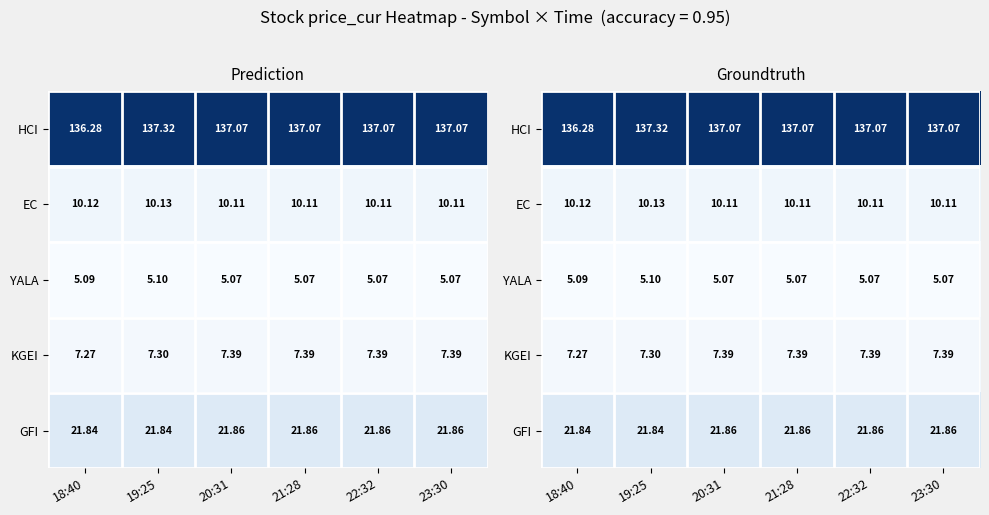

List the labels in order of KGEI value, largest first.

20:31, 21:28, 22:32, 23:30, 19:25, 18:40